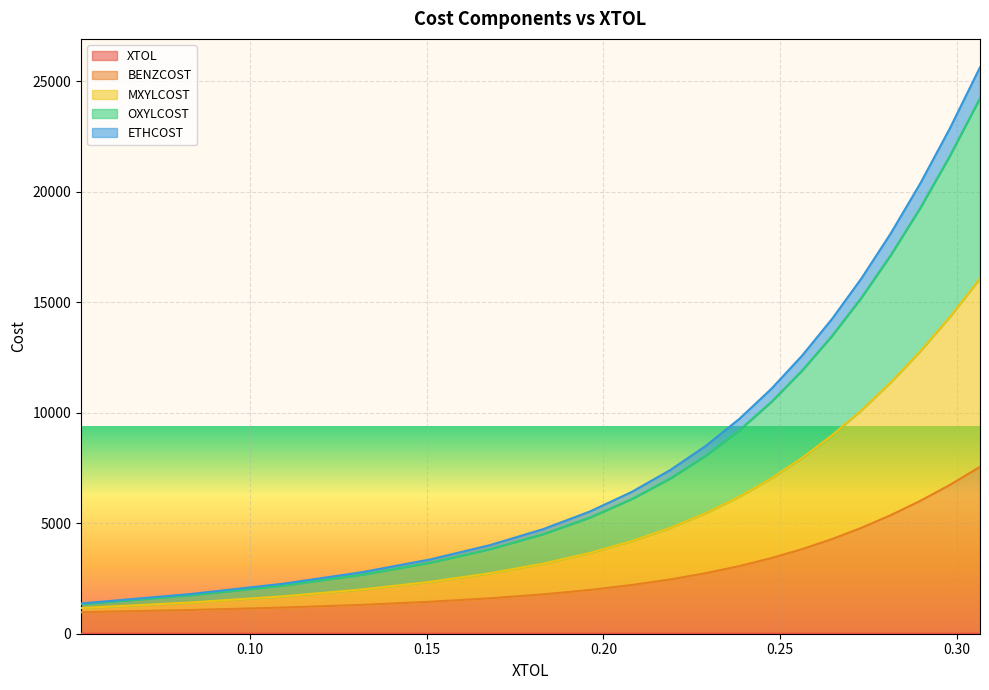

What is the difference between the maximum and minimum values in the BENZCOST series?

6573.7